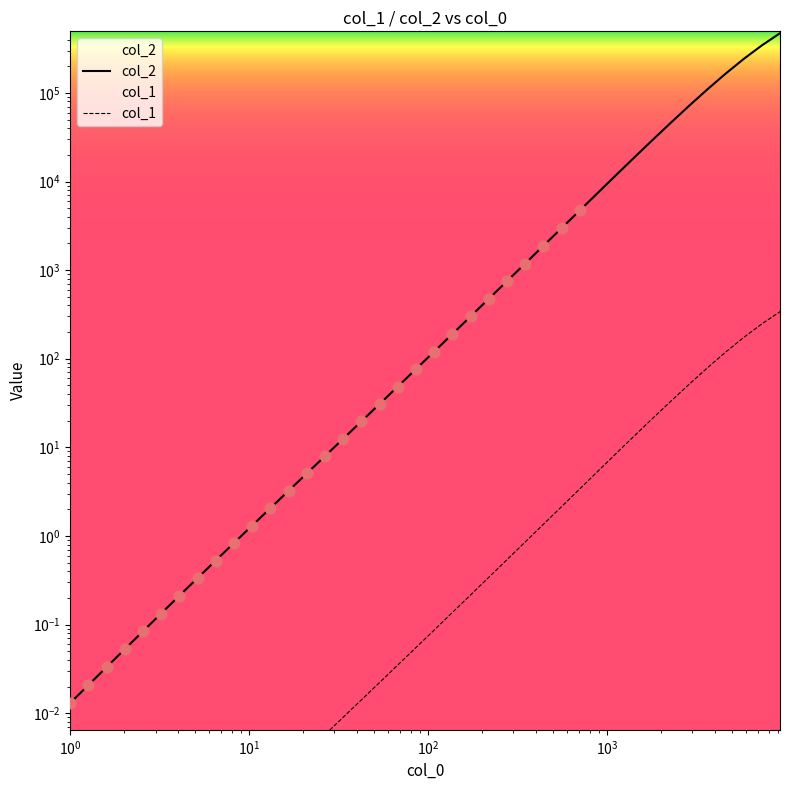

Which series reaches the minimum Y coordinate?

col_2